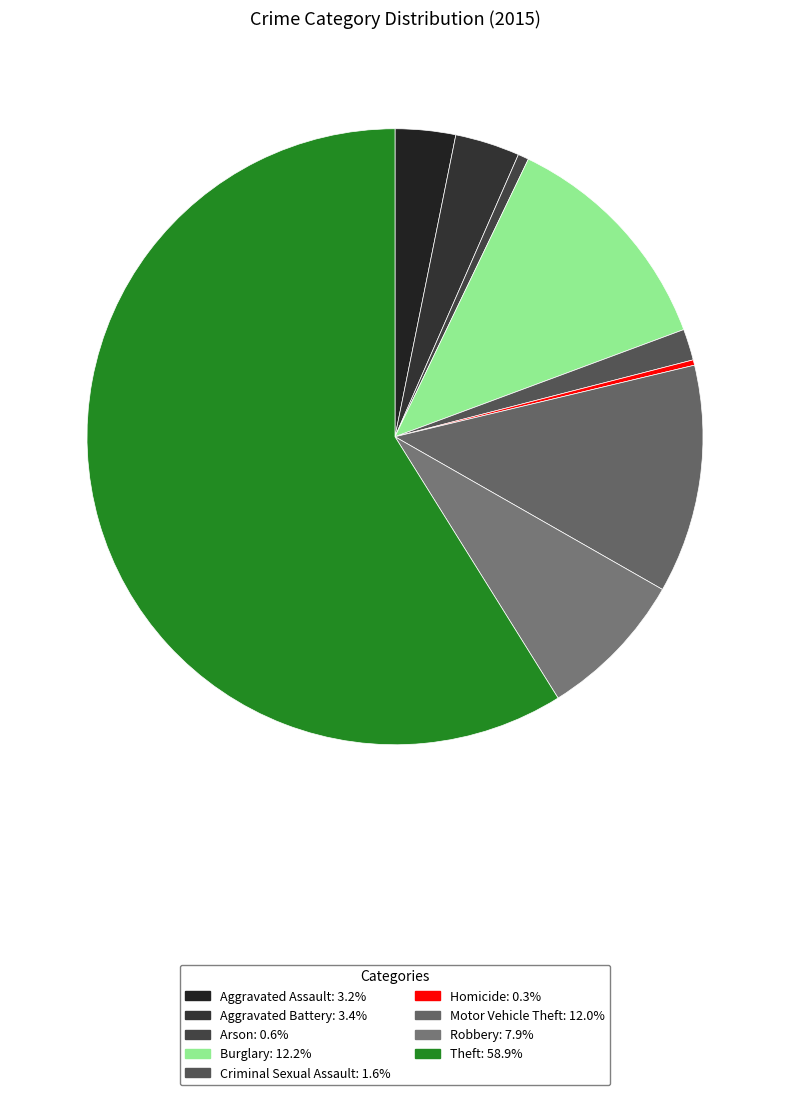

What is the total percentage of Theft and Robbery?

66.7%